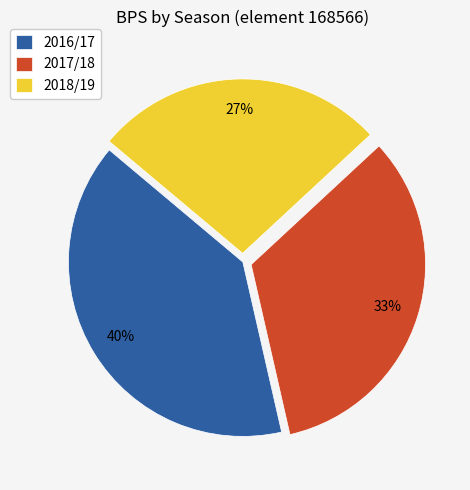

Combined, do 2017/18 and 2016/17 account for over 50%?

Yes